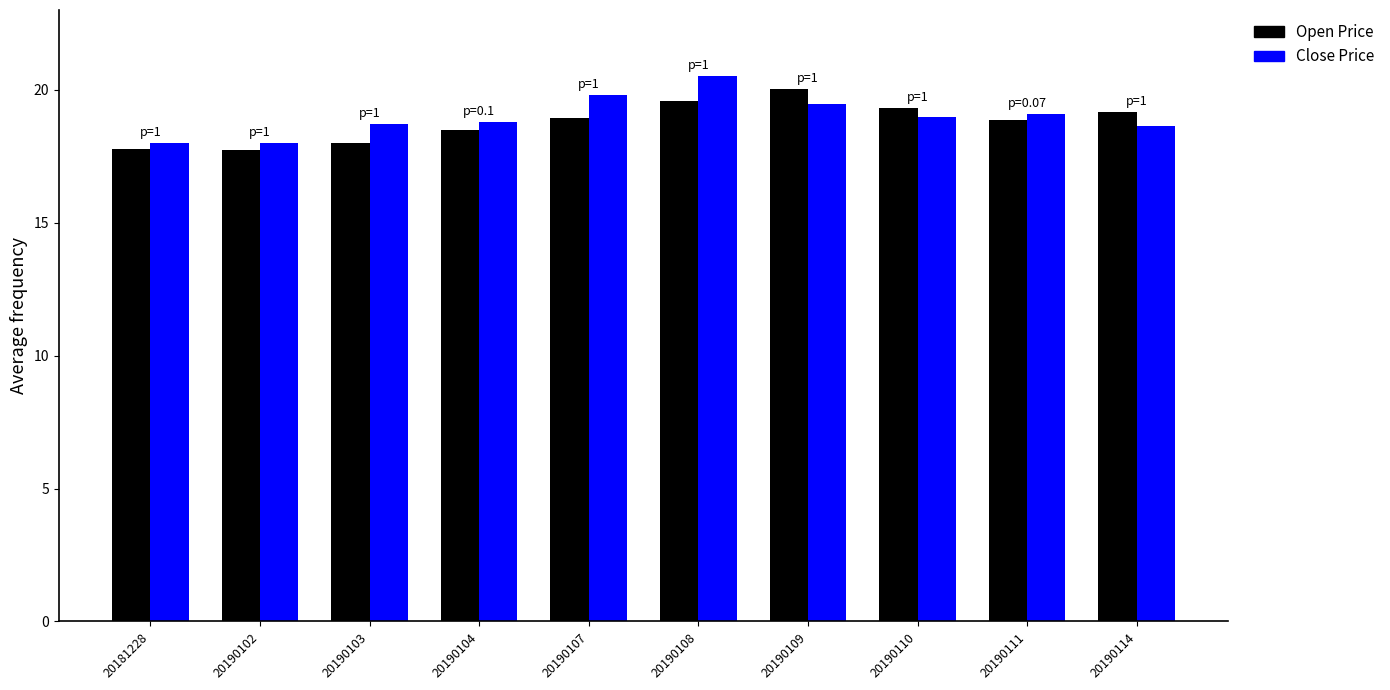

Is it true that Close Price equals 8.6 at 20190111?

False